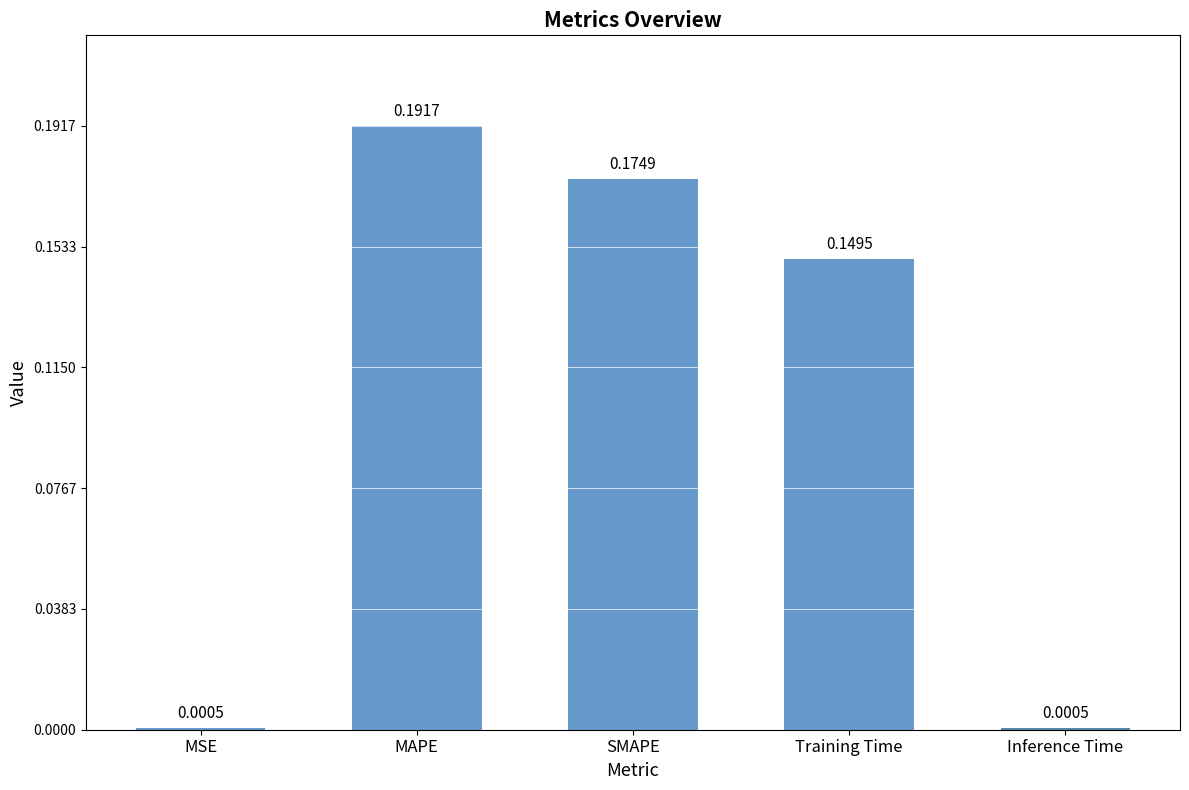

How many data points does each series have?

5